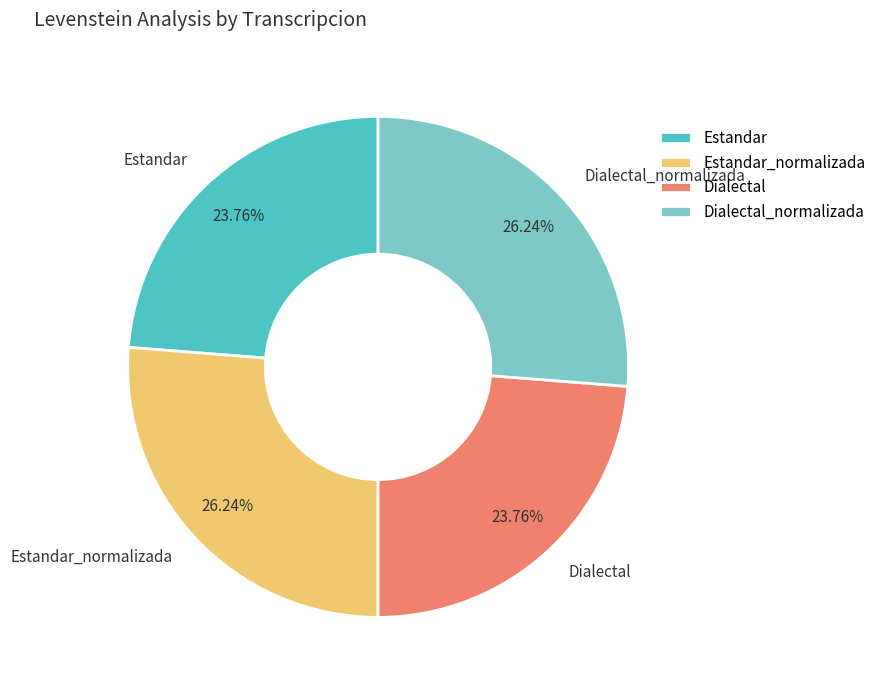

What percentage is the Dialectal slice, to the nearest percent?

24%